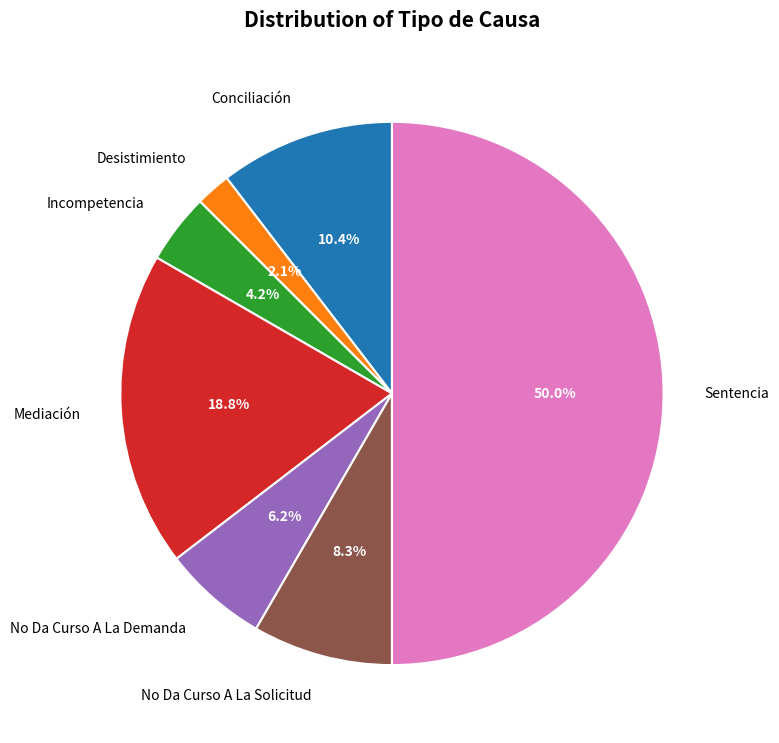

To the nearest percent, what portion does Desistimiento represent?

2%